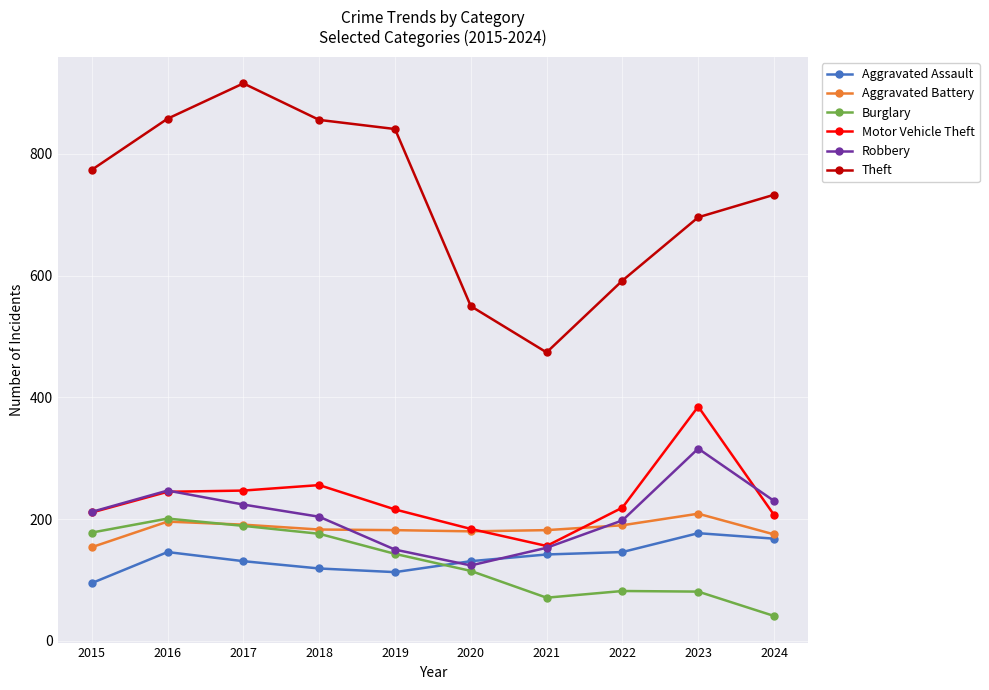

True or false: Aggravated Battery has more than 0 points higher than both neighbors.

True